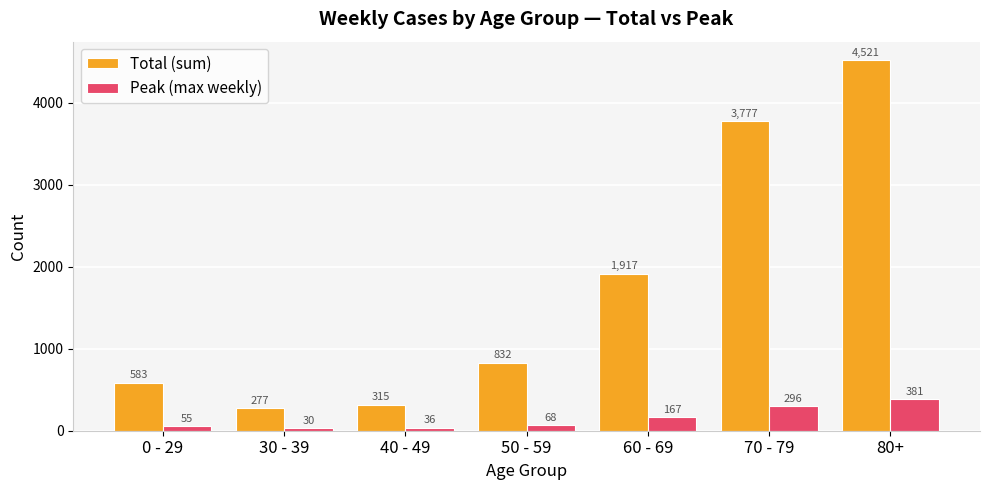

Reading right to left, what are all the values shown in this chart?

Total (sum): 4521	3777	1917	832	315	277	583
Peak (max weekly): 381	296	167	68	36	30	55